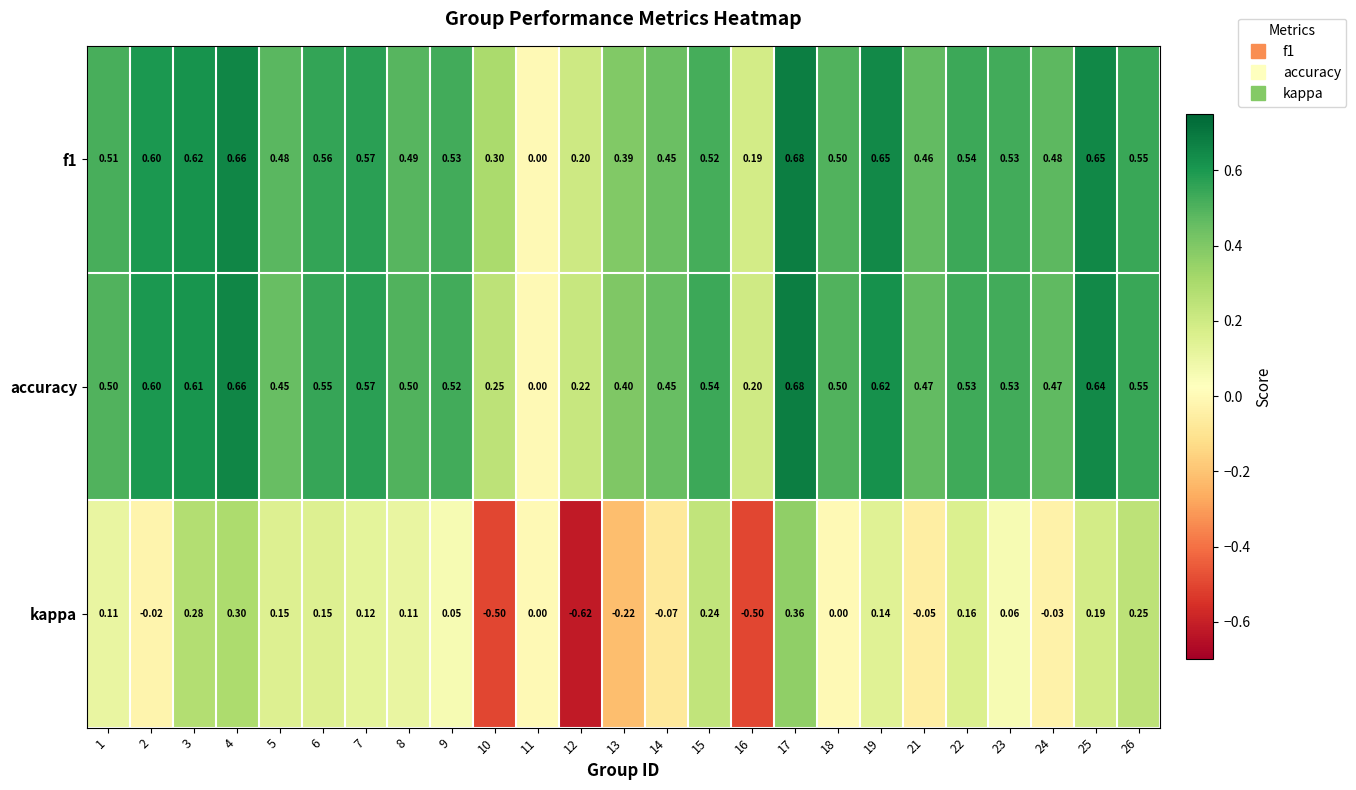

Between 8 and 17, which series saw the biggest shift?

kappa